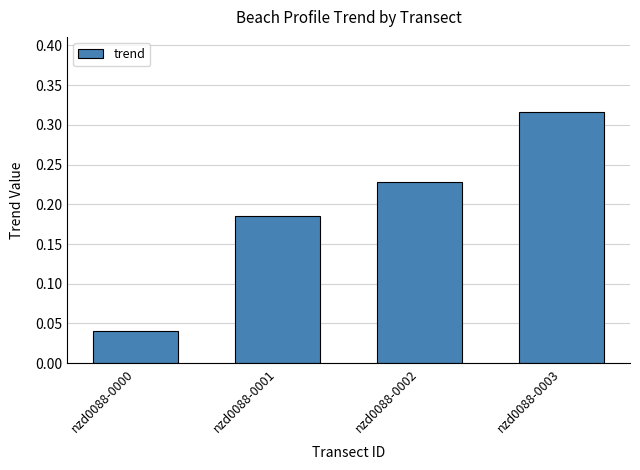

List the labels in order of value, largest first.

nzd0088-0003, nzd0088-0002, nzd0088-0001, nzd0088-0000